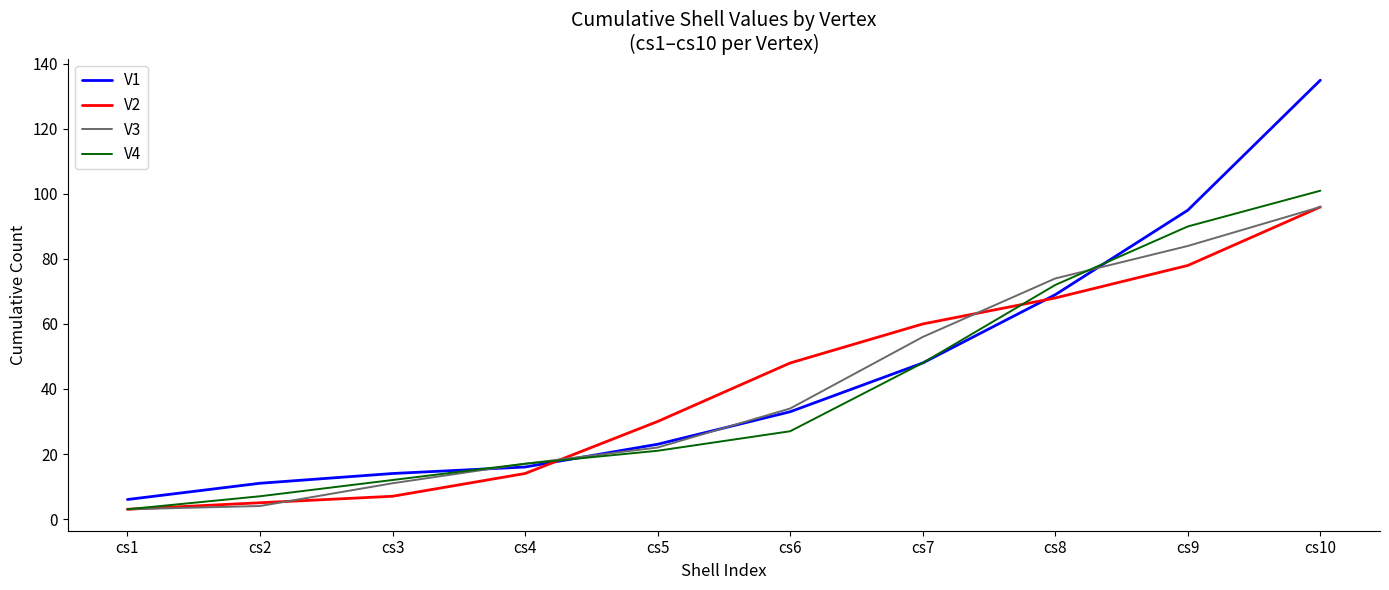

What is the difference between the maximum and minimum values in the V2 series?

93